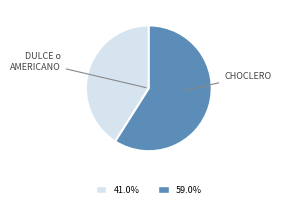

Is there a majority slice in this chart?

Yes